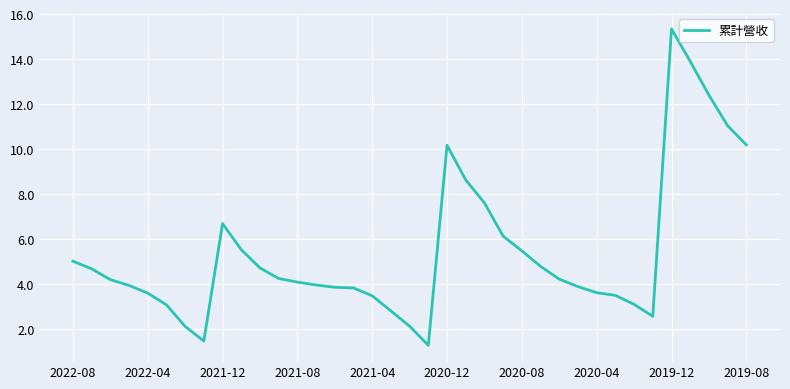

What is the smallest value displayed?

1.3